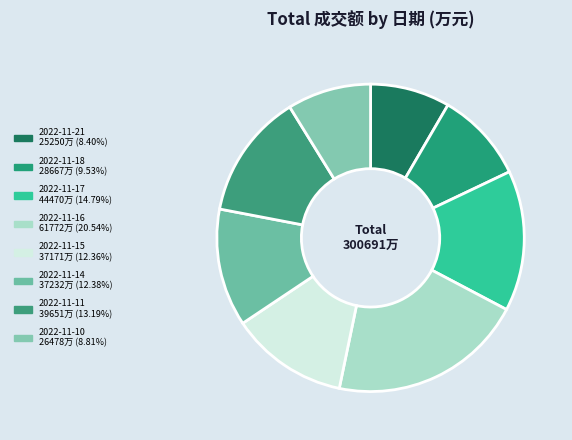

Does 2022-11-21 account for over 50% of the chart?

No